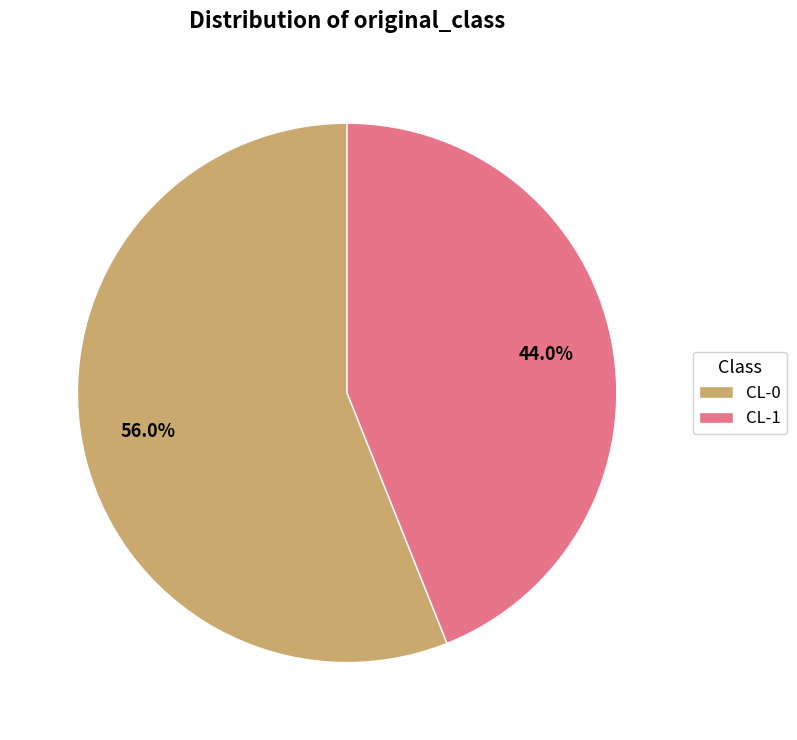

Do CL-1 and CL-0 together represent more than half of the pie?

Yes